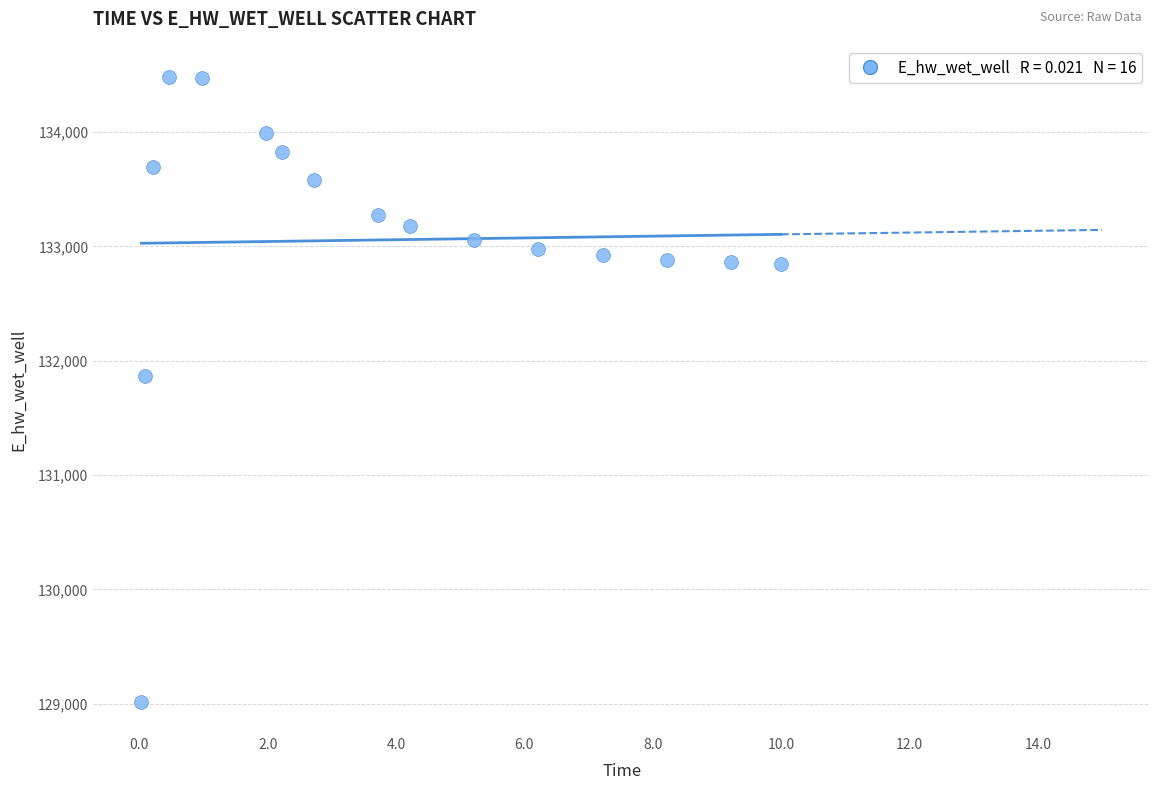

What Y value in the scatter plot is closest to 131749?

131867.6